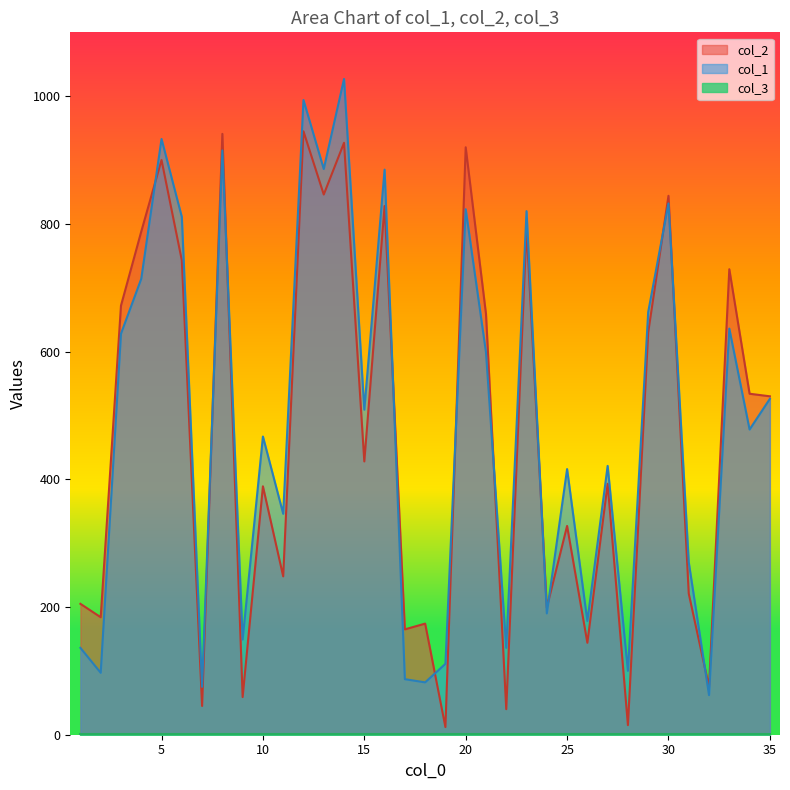

What is the maximum value shown in the chart?

1027